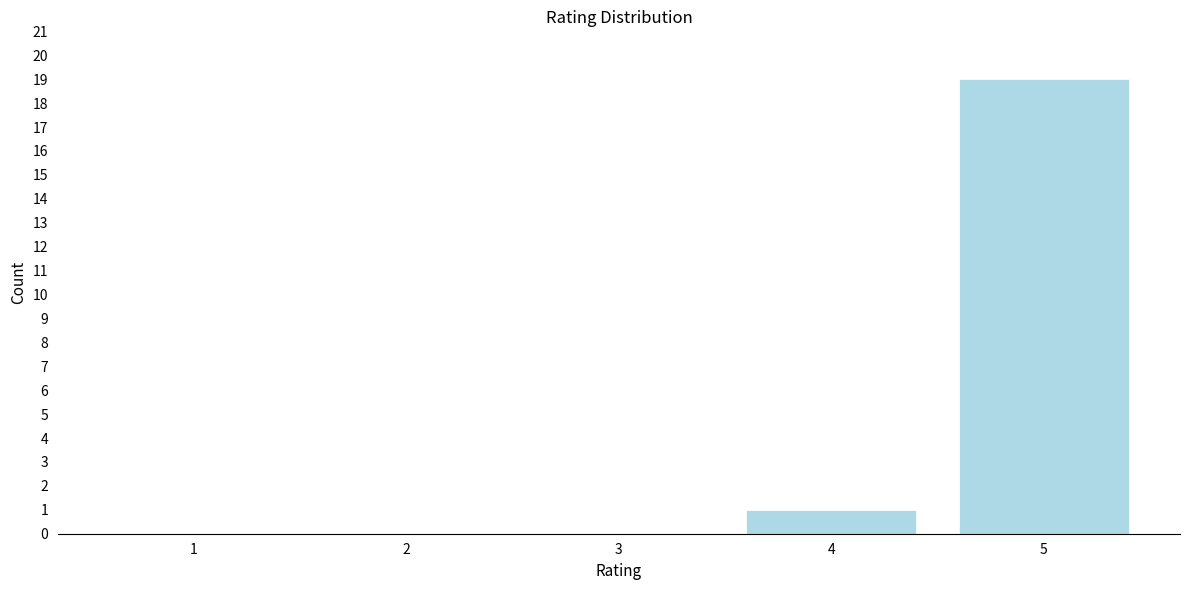

Reading left to right, list all the values displayed in this chart.

1=0	2=0	3=0	4=1	5=19